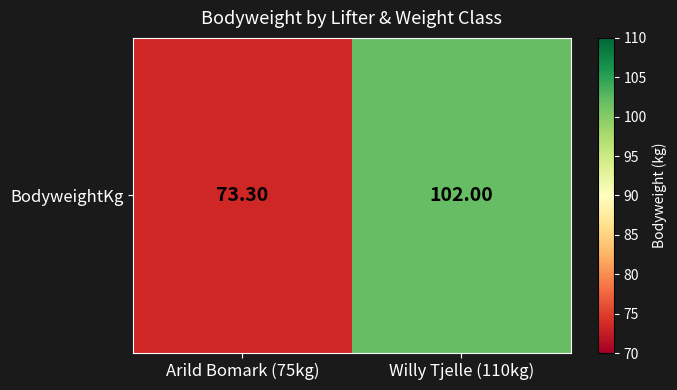

What is the sum of the values at Willy Tjelle (110kg) and Arild Bomark (75kg)?

175.3